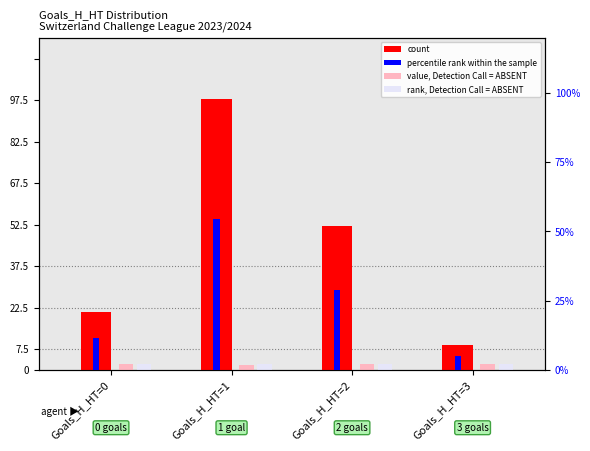

At which label is value, Detection Call = ABSENT closest to 2?

Goals_H_HT=2